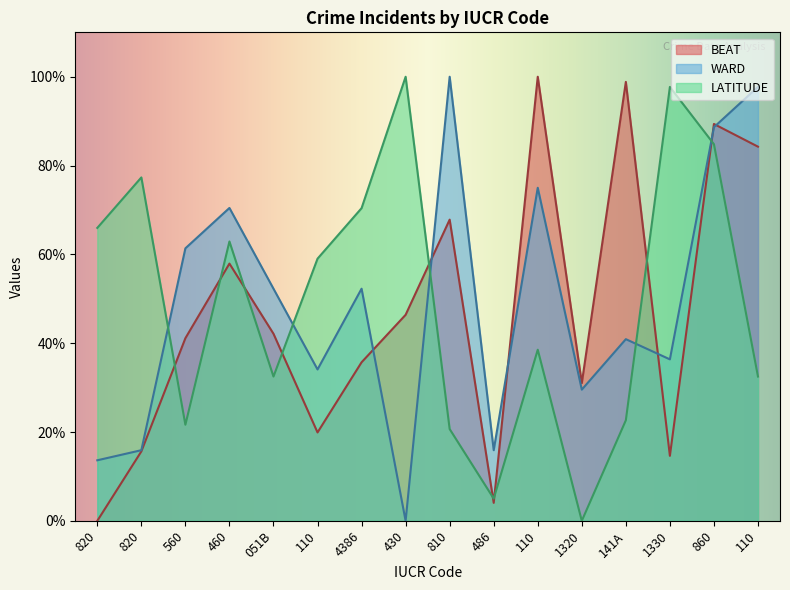

Which category has the highest value in the LATITUDE series?

430